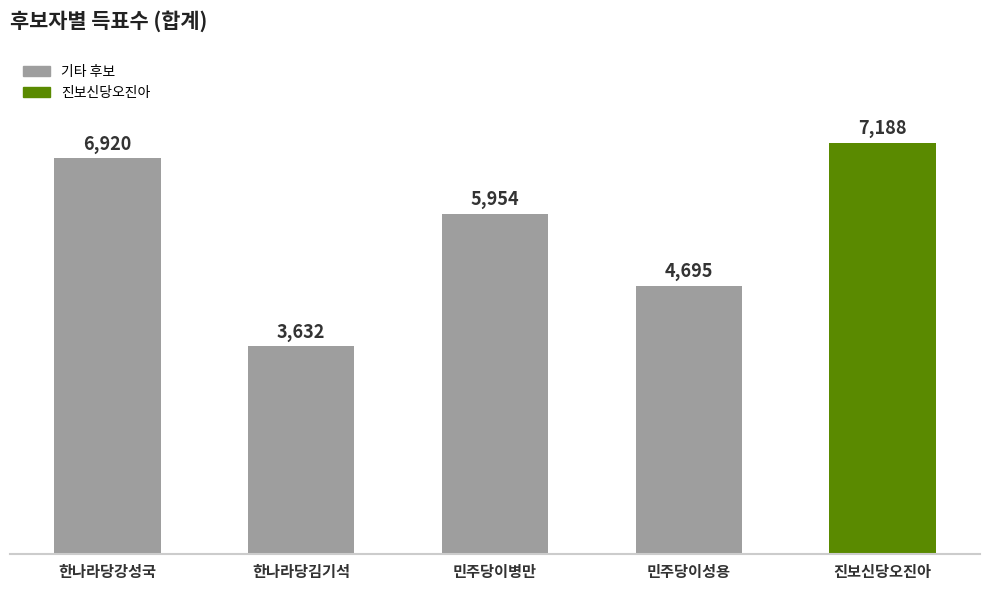

Reading right to left, transcribe all the data shown in this chart.

7188	4695	5954	3632	6920